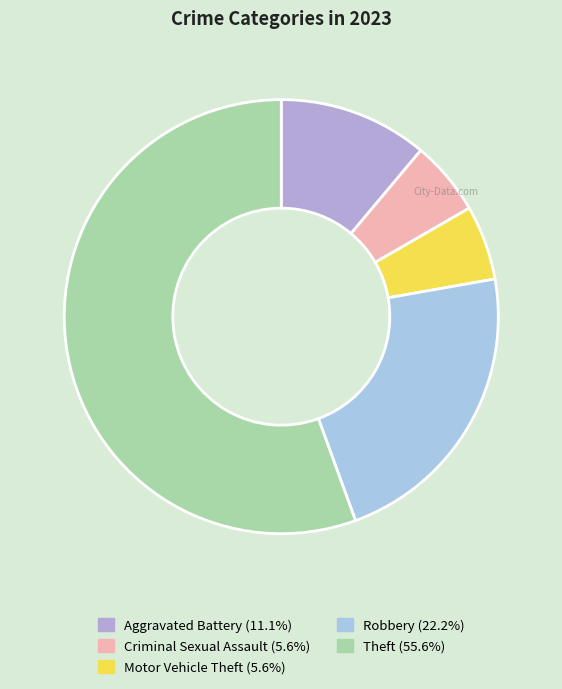

To the nearest percent, what is the difference between the largest and smallest slice percentages?

50%